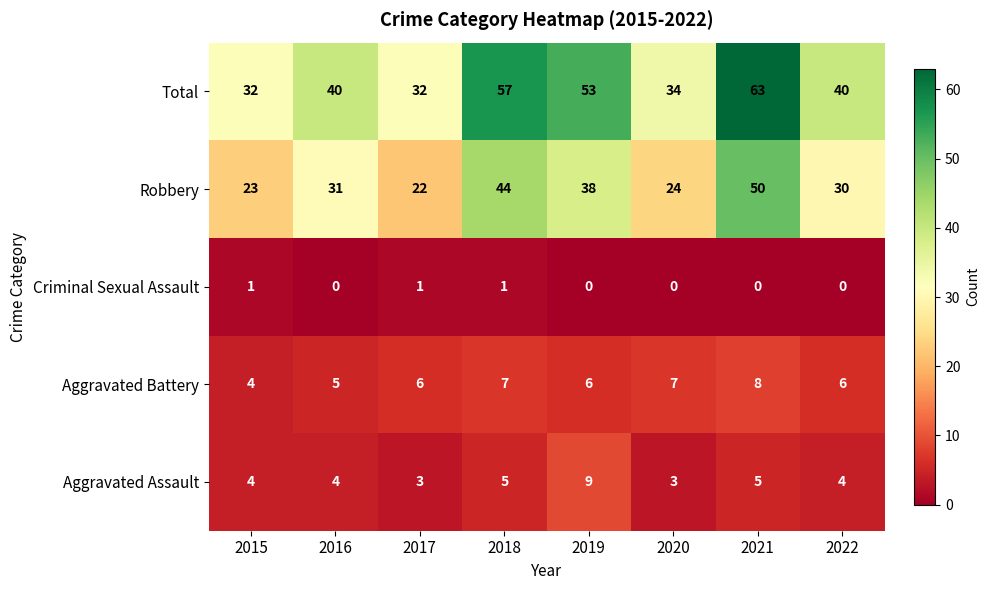

Rank the series at 2022 from highest to lowest value.

Total, Robbery, Aggravated Battery, Aggravated Assault, Criminal Sexual Assault